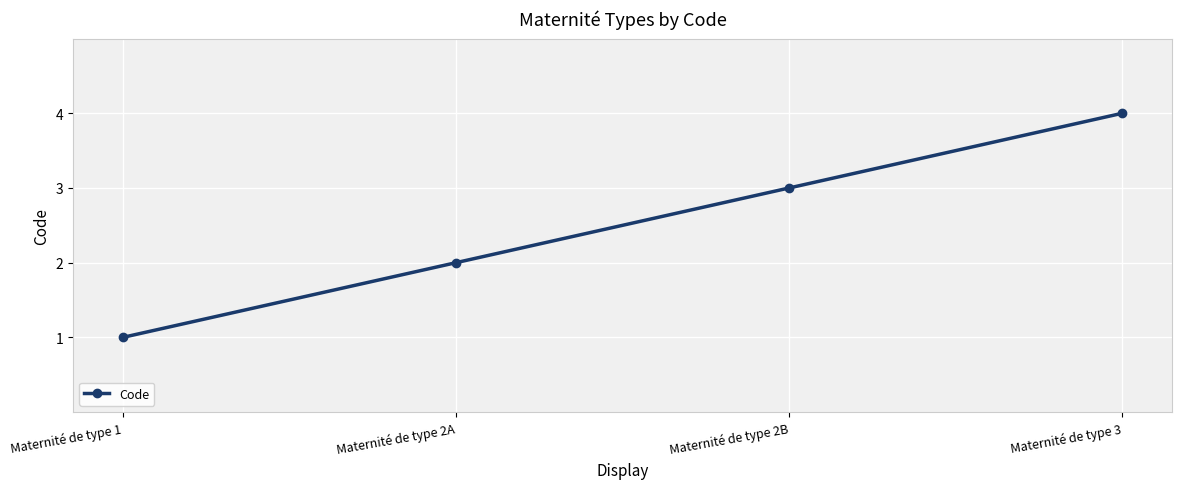

What is the difference between the values at Maternité de type 3 and Maternité de type 1?

3